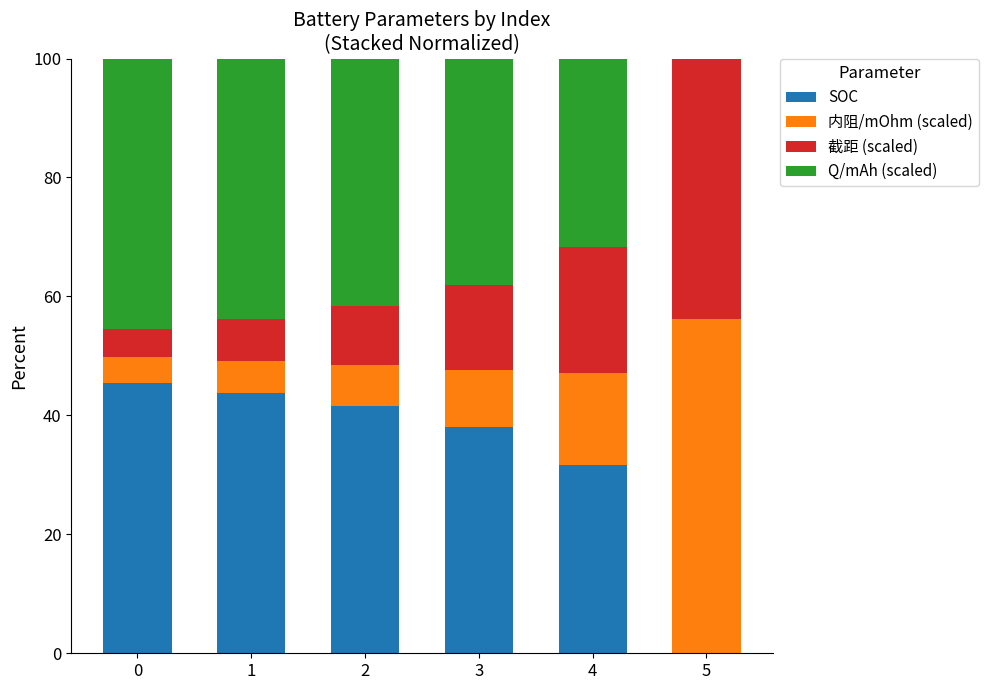

What are all the series names shown in the legend?

SOC, 内阻/mOhm (scaled), 截距 (scaled), Q/mAh (scaled)